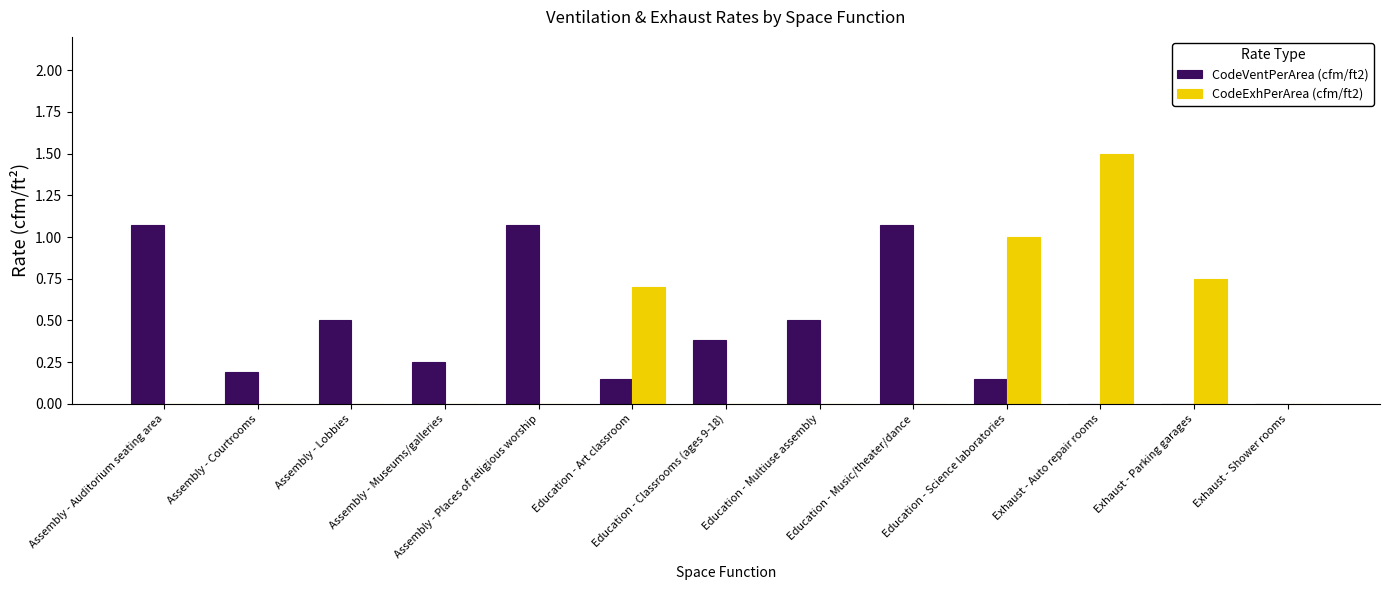

How many data points does each series have?

13